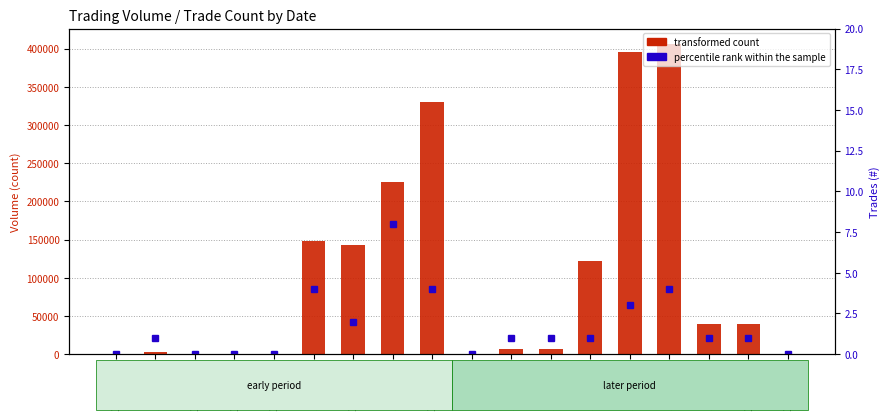

What is the sum of all transformed count values?

1864830